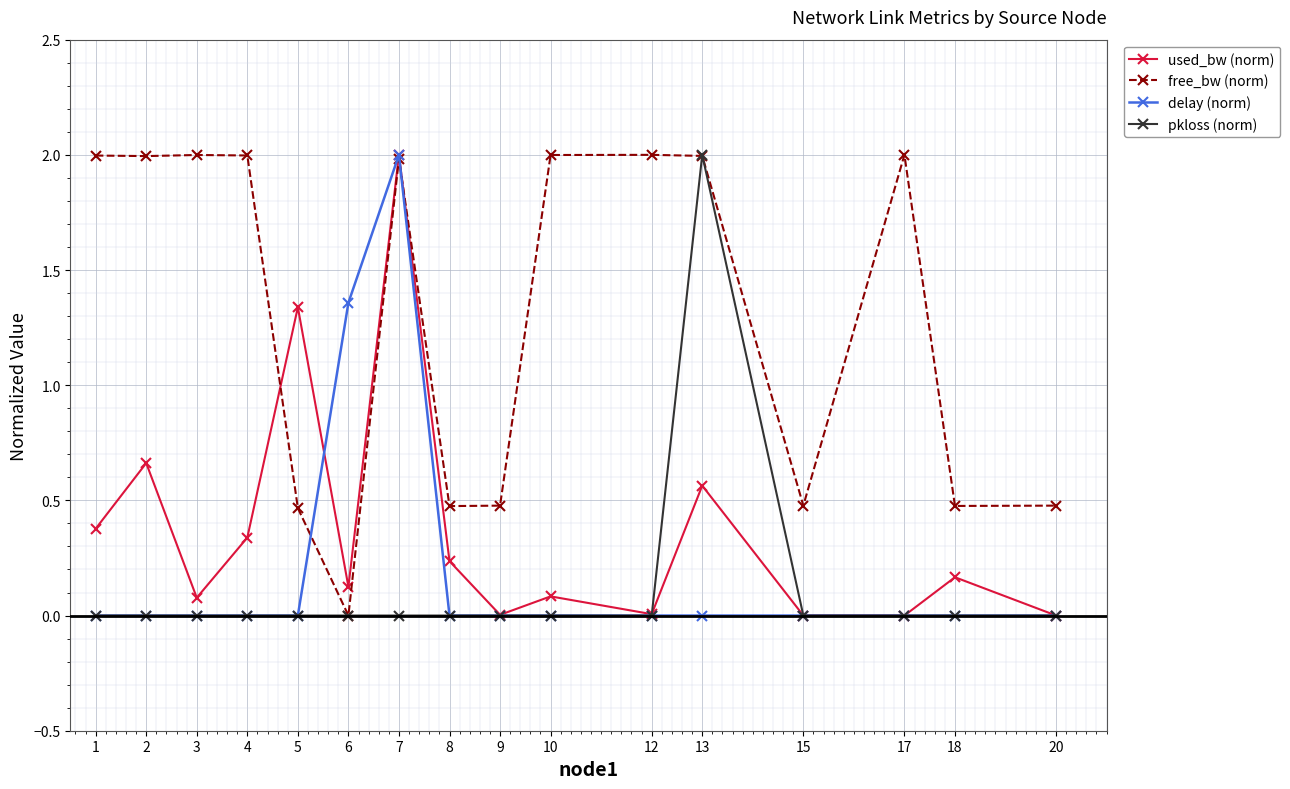

Does the chart have visible grid lines?

Yes